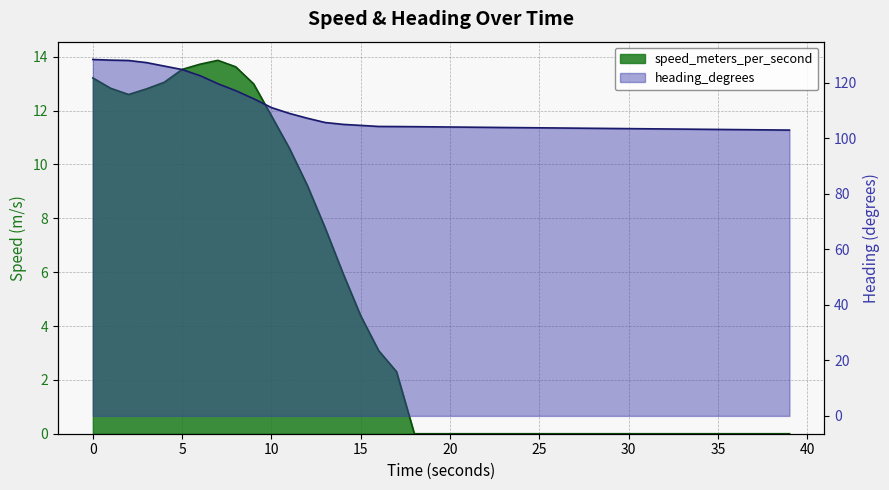

How many interior local valleys does the speed_meters_per_second series have?

1